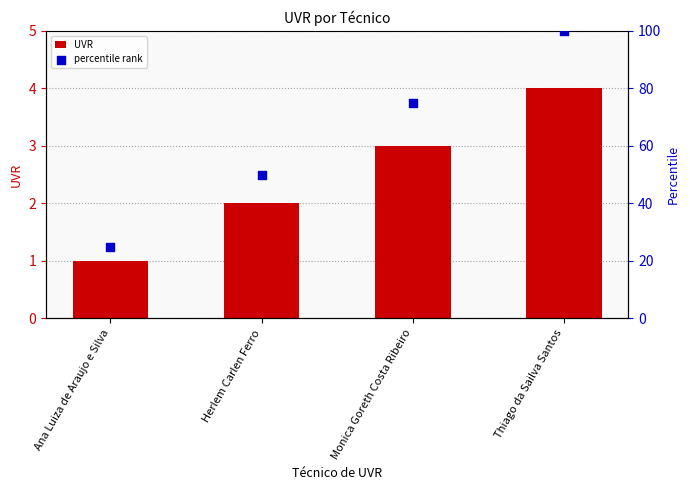

What are all the series names shown in the legend?

UVR, percentile rank